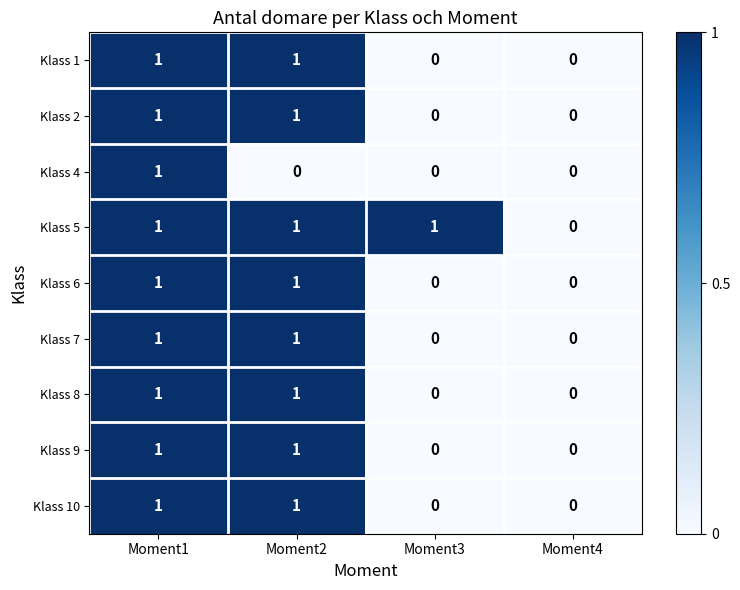

At which label is Klass 5 closest to 0?

Moment4